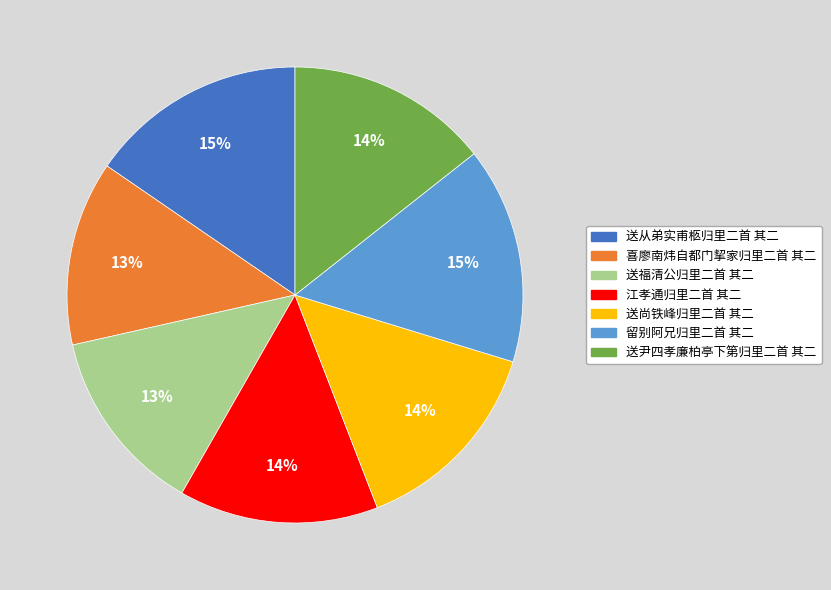

Is the sum of 送从弟实甫柩归里二首 其二 and 送尚铁峰归里二首 其二 greater than half?

No